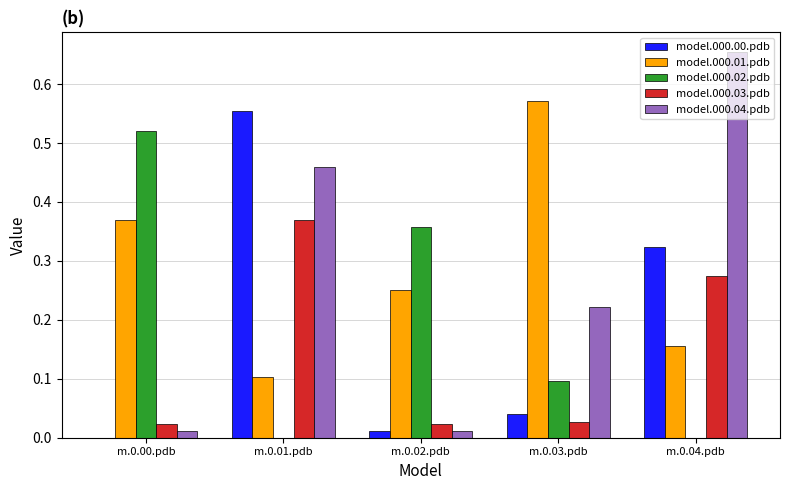

What is the sum of all model.000.00.pdb values?

0.9